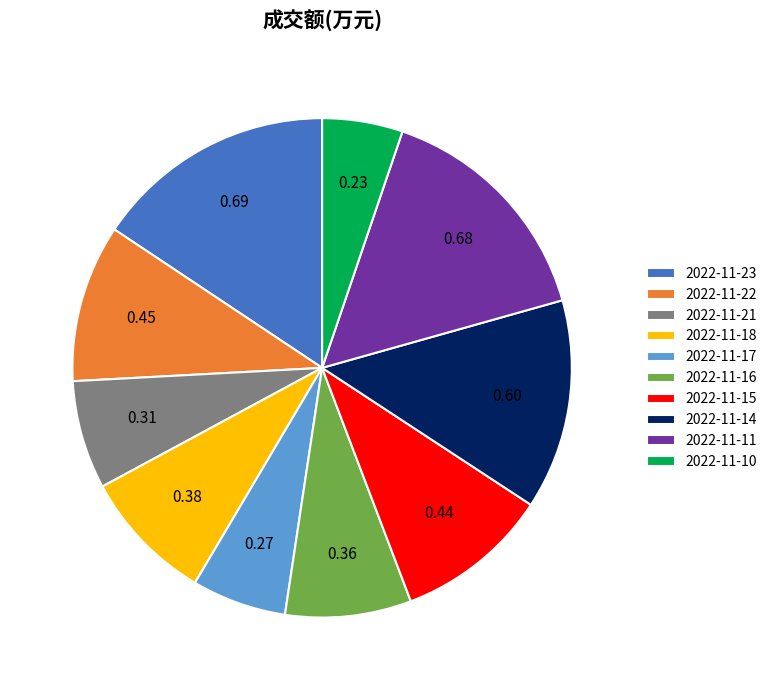

Is there a majority slice in this chart?

No